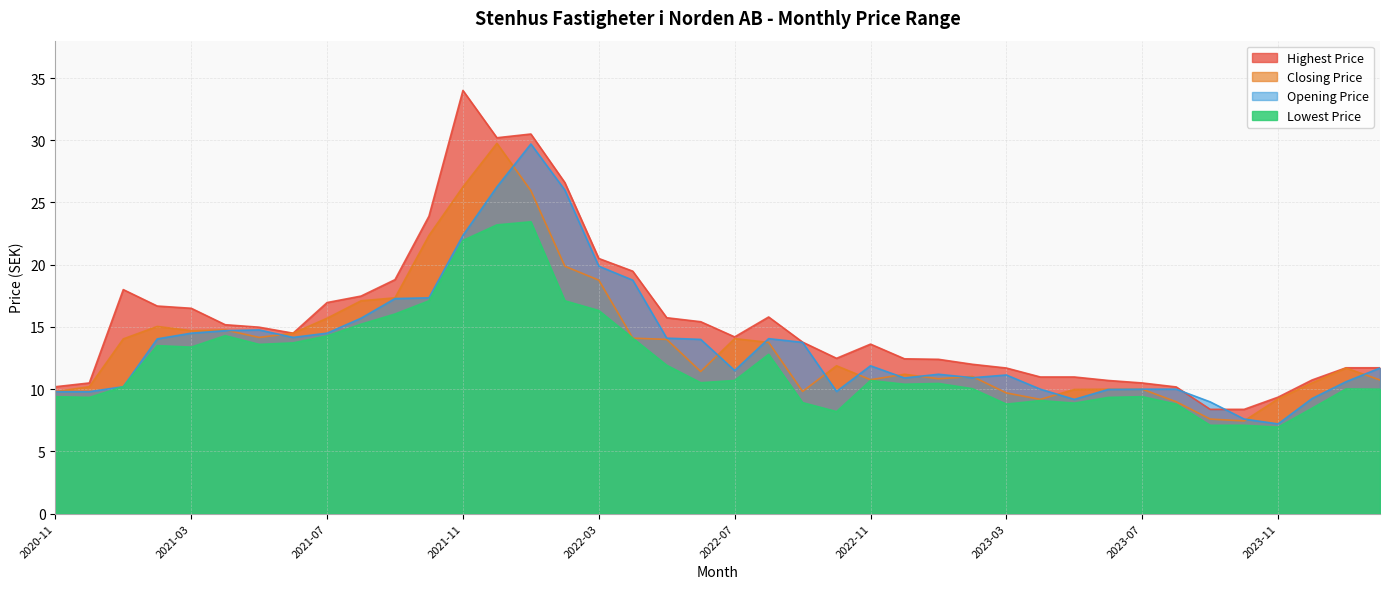

What is the spread (max minus min) of values at 2022-06?

4.9